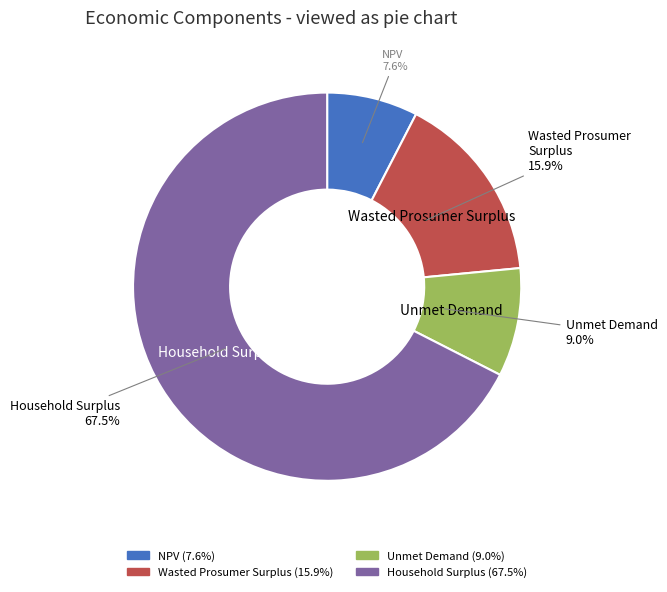

To the nearest percent, what is the difference between the Unmet Demand and NPV slice percentages?

1%